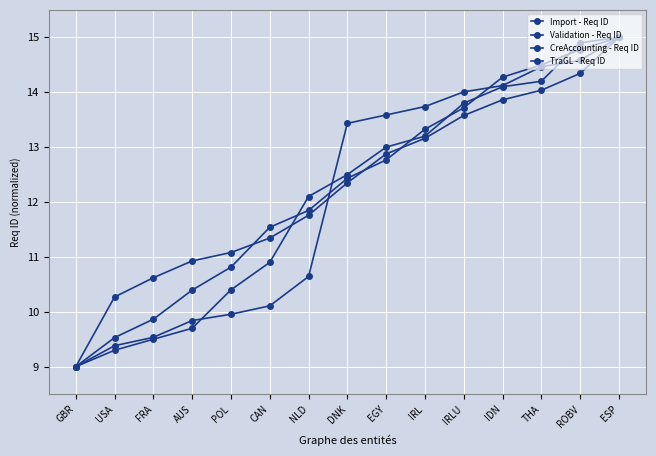

True or false: Import - Req ID has more than 2 interior local peaks.

False